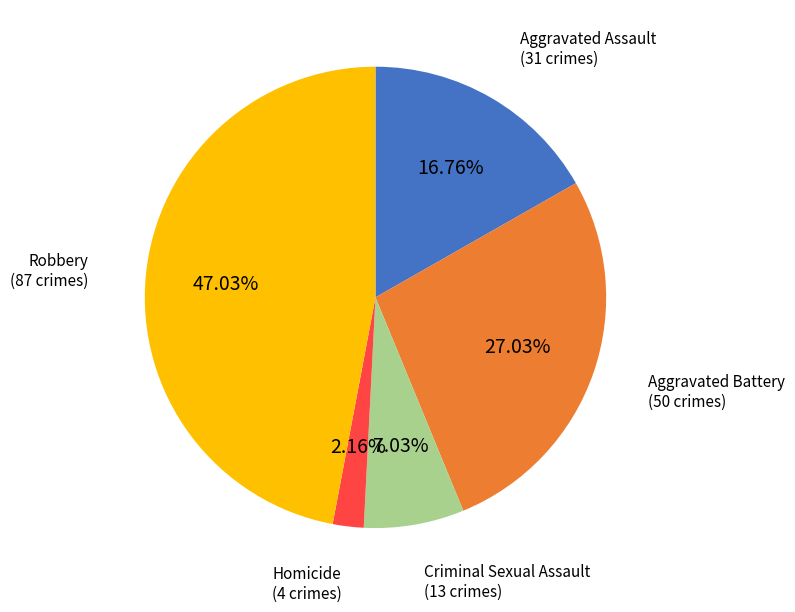

Which slice is the smallest?

Homicide